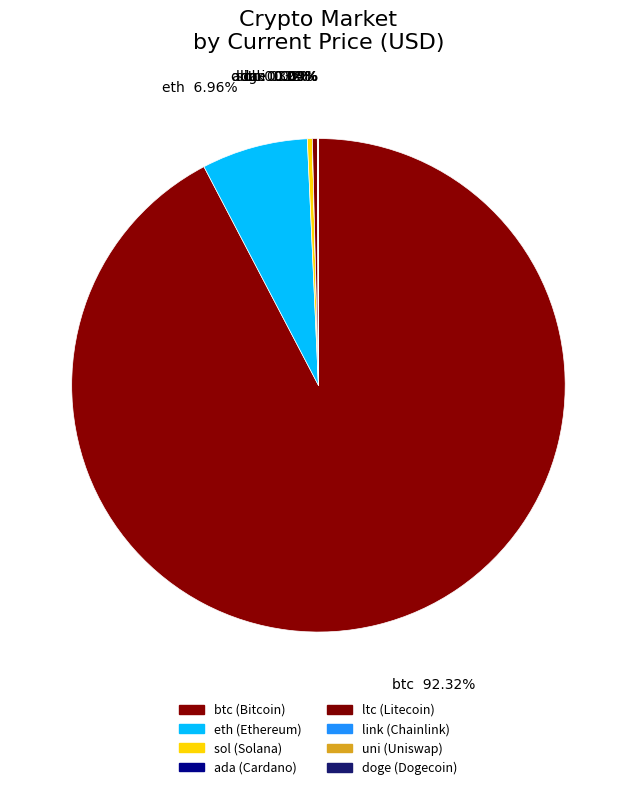

What is the largest slice in the pie chart?

btc